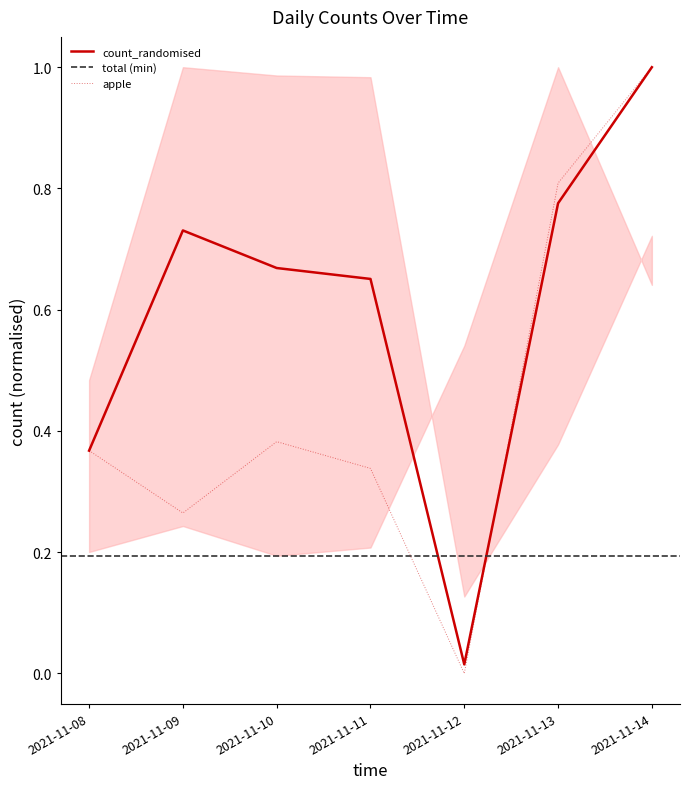

The count_randomised series shows 1.5 at 2021-11-14. True or false?

False